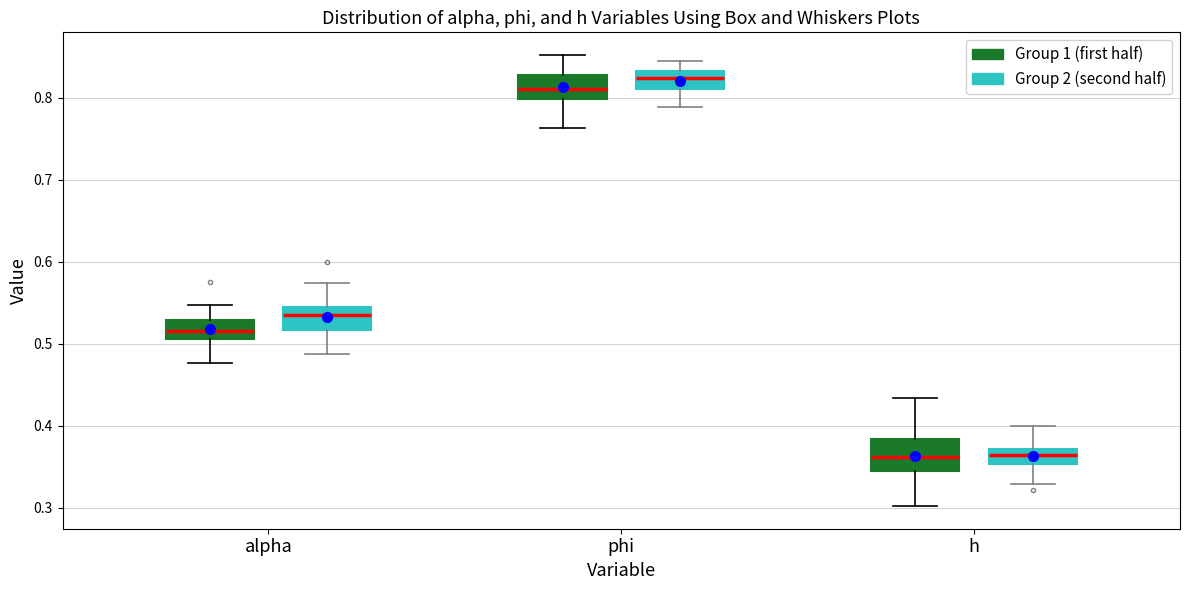

Reading left to right, read every box against the y-axis: the position of its median line, the range the box covers, and the ends of its whiskers. The values are not printed on the chart, so give them approximately, as read against the axis.

alpha (Group 1 (first half)): median 0.52, box 0.51 to 0.53, whiskers 0.48 to 0.55
alpha (Group 2 (second half)): median 0.53, box 0.52 to 0.55, whiskers 0.49 to 0.57
phi (Group 1 (first half)): median 0.81, box 0.80 to 0.83, whiskers 0.76 to 0.85
phi (Group 2 (second half)): median 0.82, box 0.81 to 0.83, whiskers 0.79 to 0.85
h (Group 1 (first half)): median 0.36, box 0.35 to 0.38, whiskers 0.30 to 0.43
h (Group 2 (second half)): median 0.36, box 0.35 to 0.37, whiskers 0.33 to 0.40